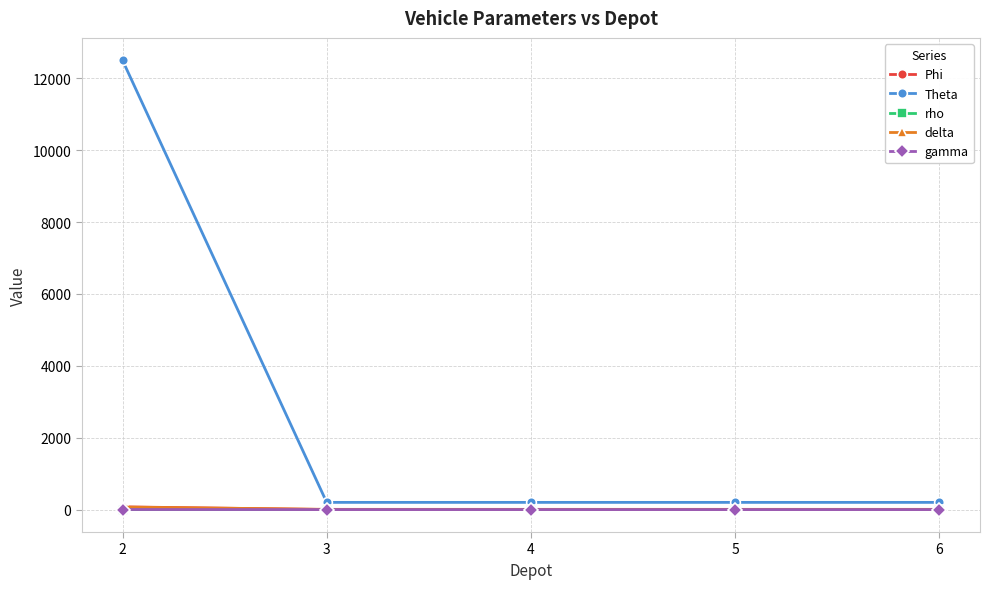

Which series has the widest spread of values?

Theta